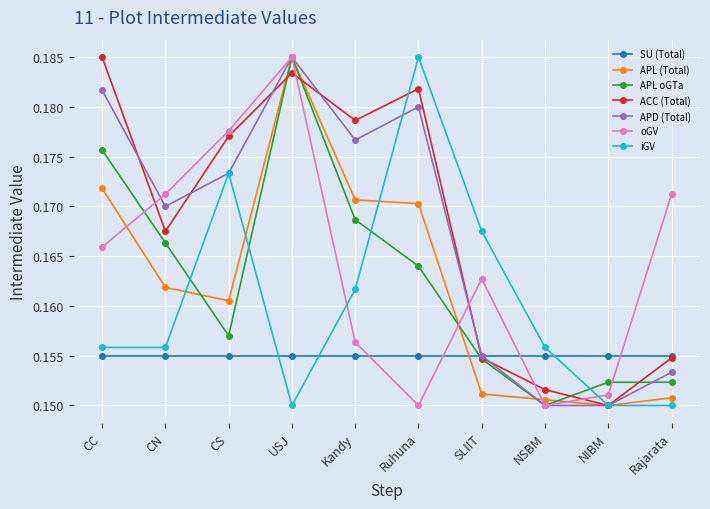

How many lines are shown in the chart?

7